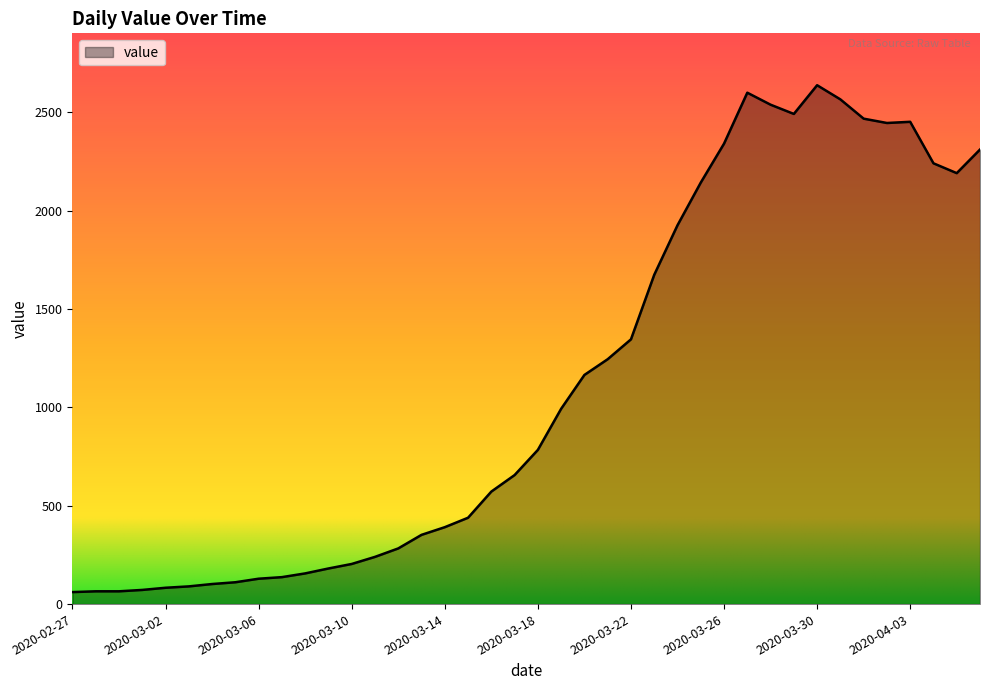

What is the difference between the maximum and minimum values?

2577